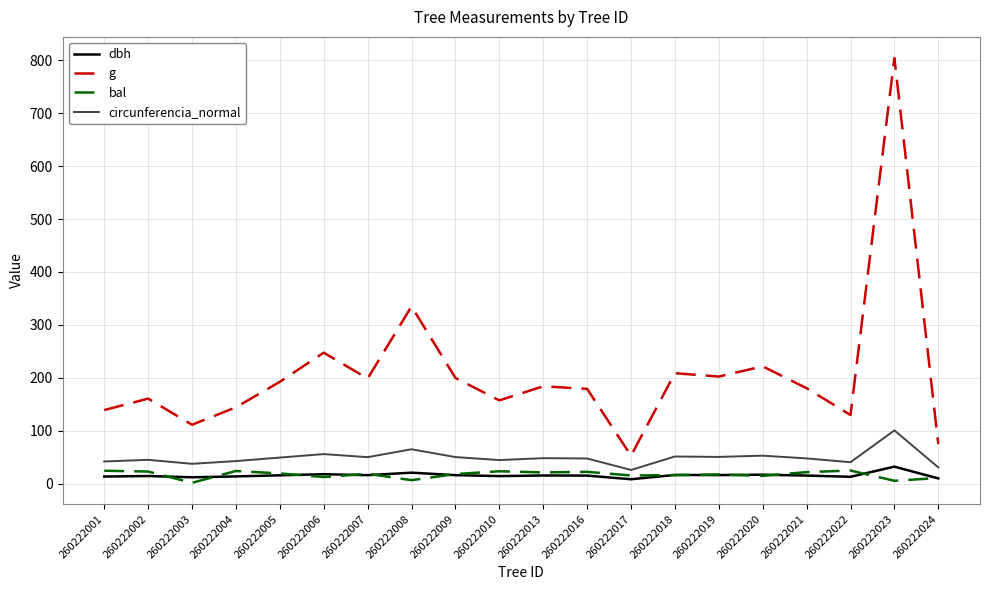

What is the approximate value of circunferencia_normal at 260222018?

51.2